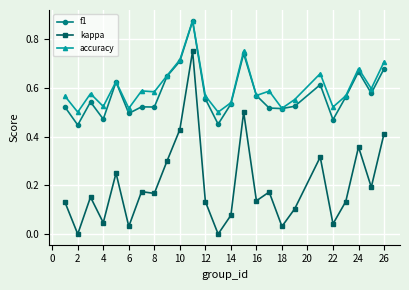

True or false: f1 has more than 2 interior local peaks.

True